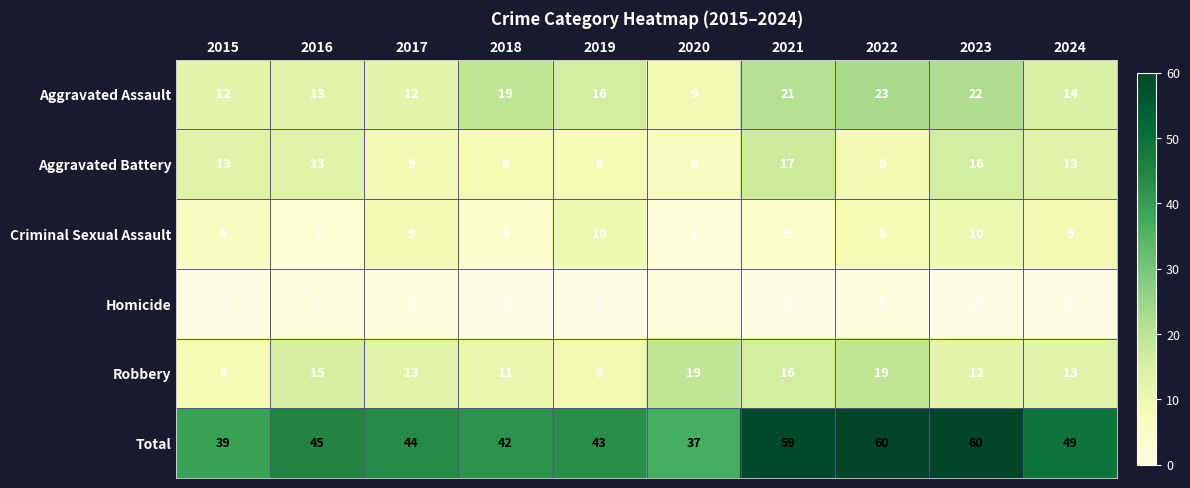

The Aggravated Assault series shows 14 at 2020. True or false?

False